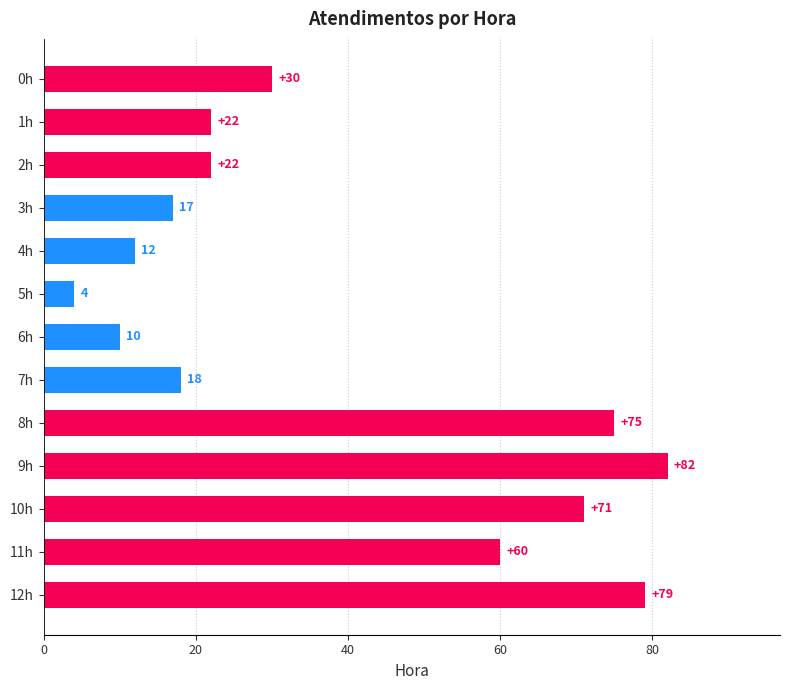

What is the difference between the second highest and second lowest values?

69